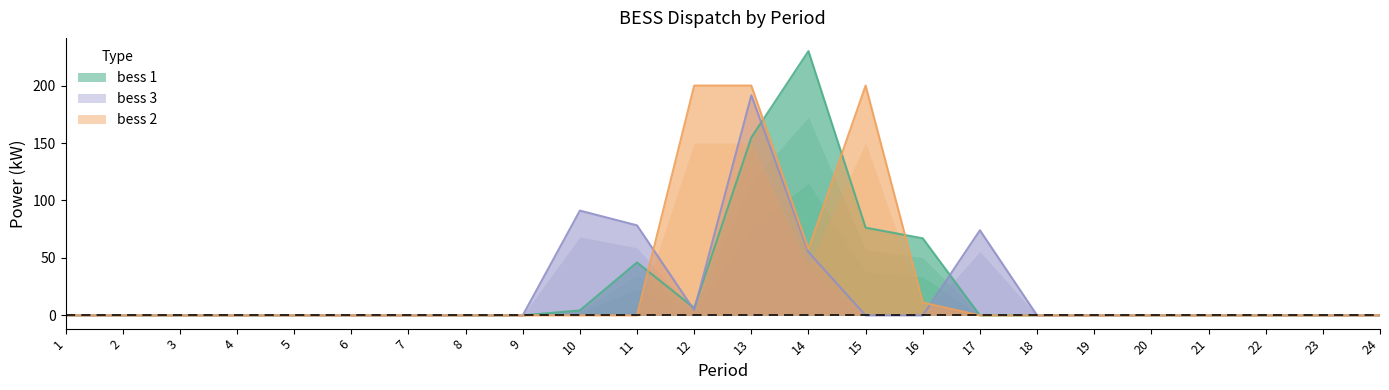

What are all the series names shown in the legend?

bess 1, bess 3, bess 2